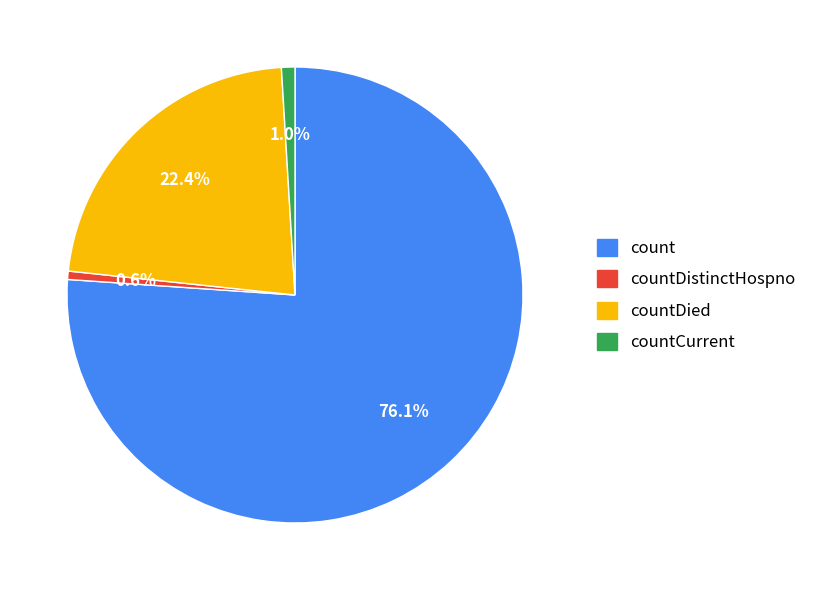

Which has a higher value, countCurrent or count?

count